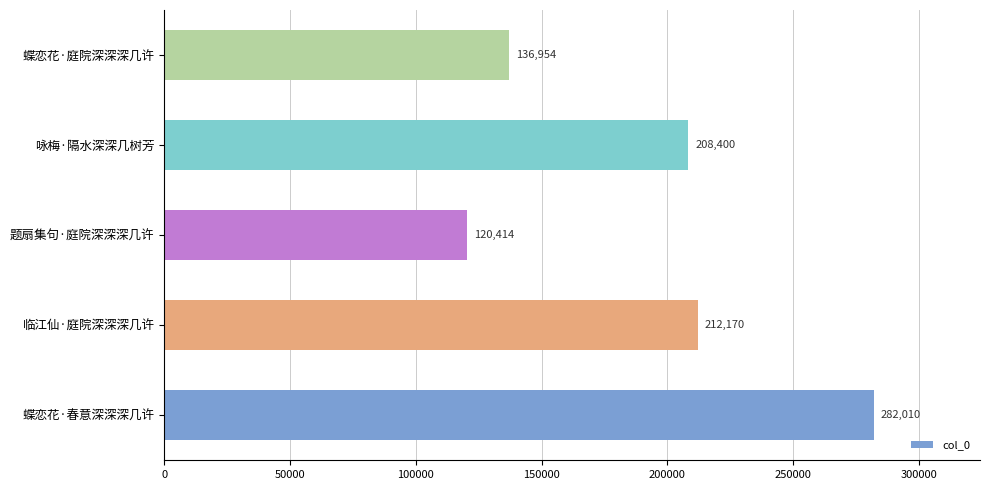

Which has a higher value, 咏梅·隔水深深几树芳 or 蝶恋花·庭院深深深几许?

咏梅·隔水深深几树芳